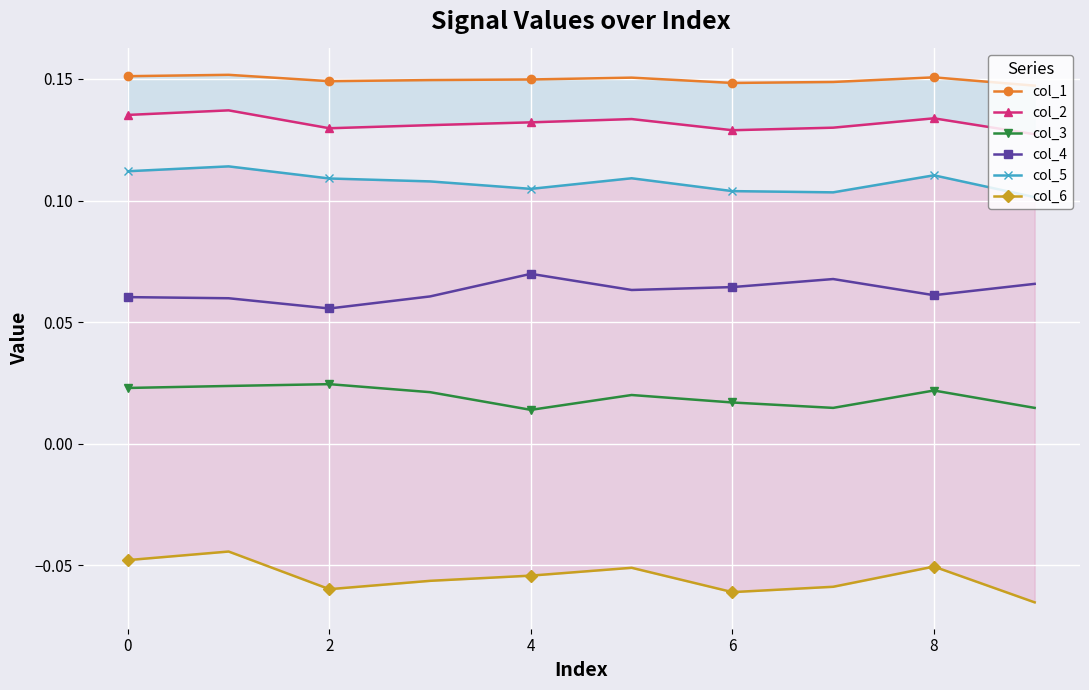

True or false: col_3 and col_1 cross at least once.

False